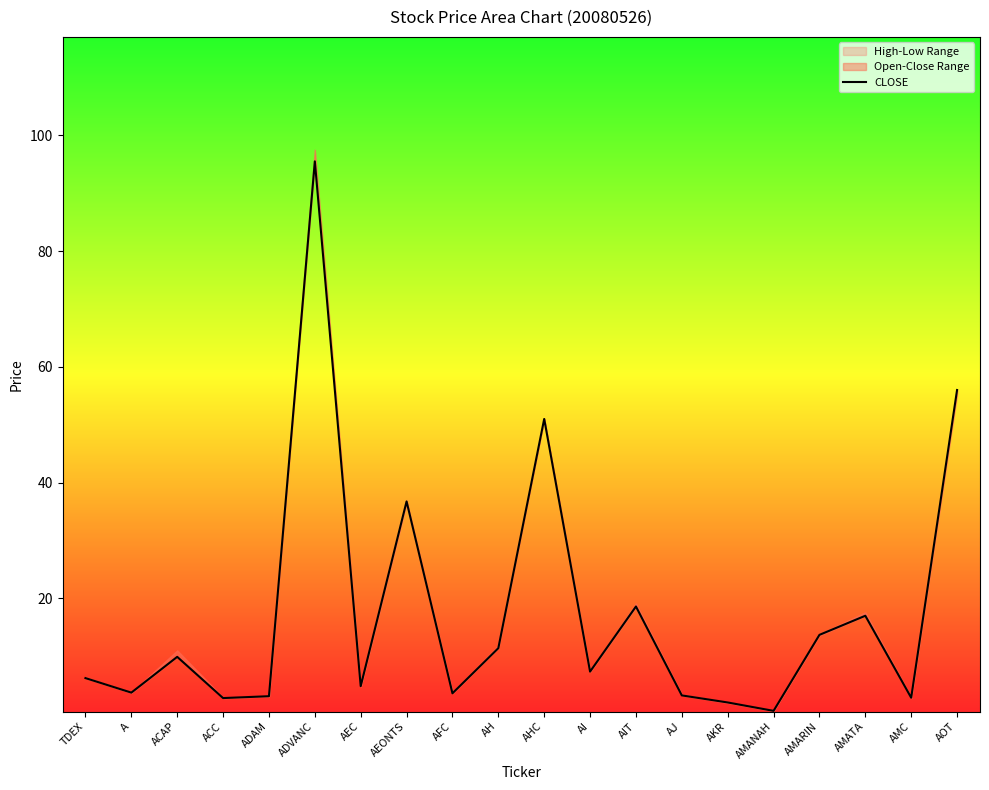

Reading left to right, transcribe all the data shown in this chart.

6.2	3.7	9.9	2.8	3.1	95.5	4.8	36.8	3.6	11.4	51.0	7.3	18.6	3.2	2.0	0.6	13.7	17.0	2.8	56.0